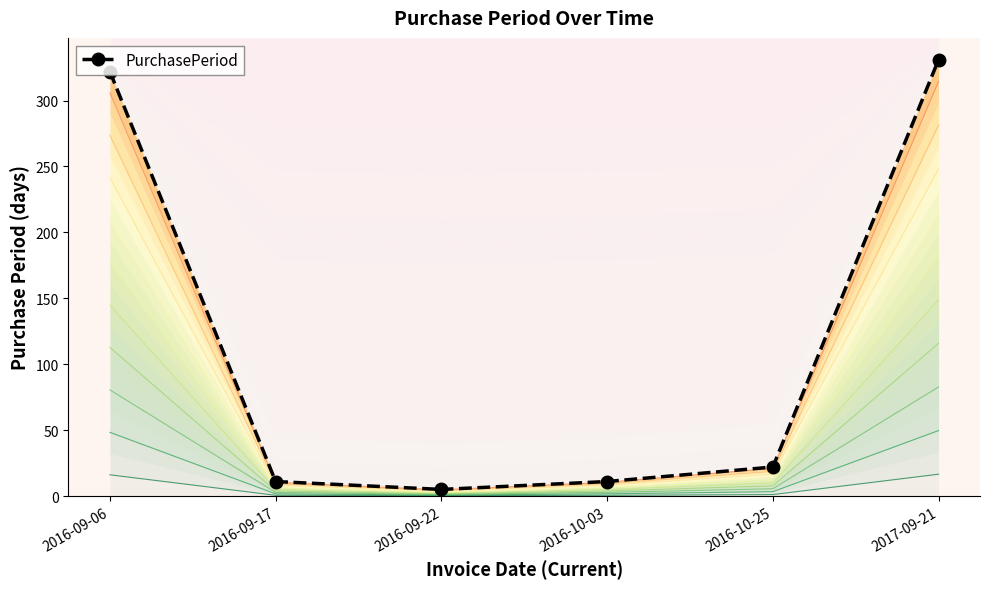

The value at 2016-09-17 is 11. True or false?

True